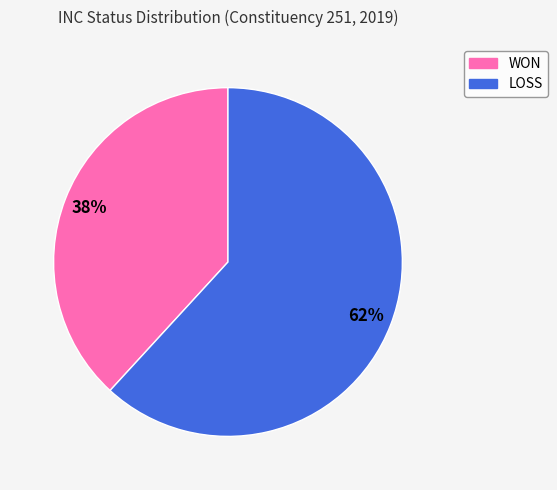

To the nearest percent, what portion does WON represent?

38%